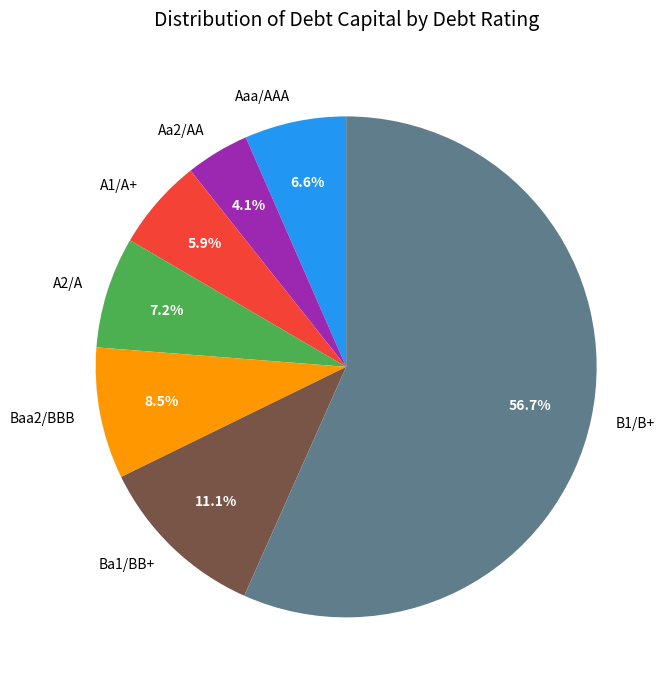

To the nearest percent, what portion does A2/A represent?

7%